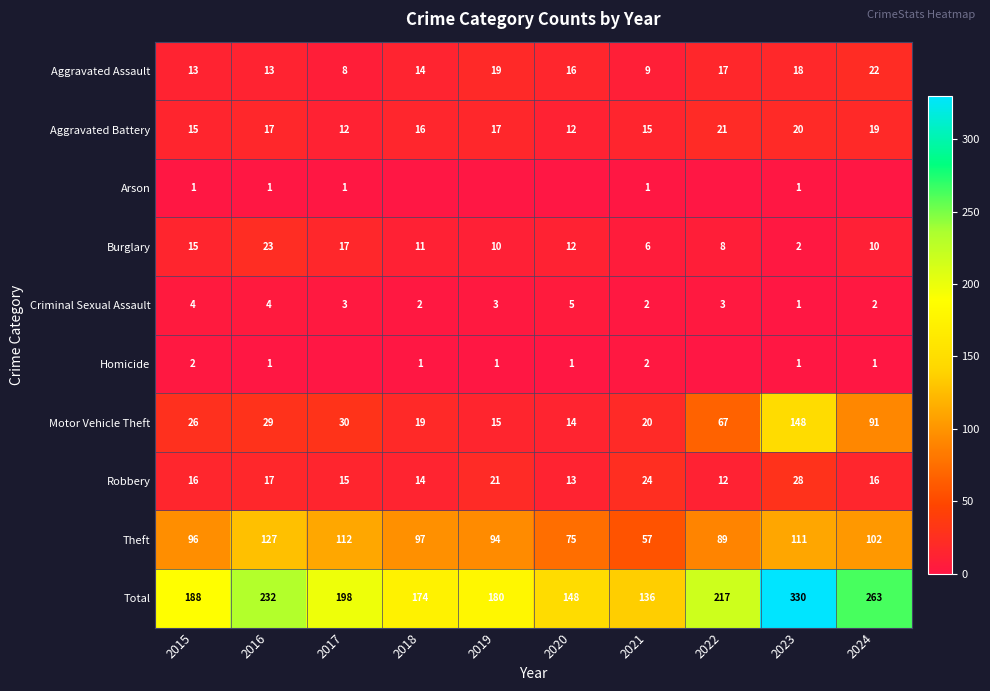

True or false: Criminal Sexual Assault has a value of 3 at 2022.

True